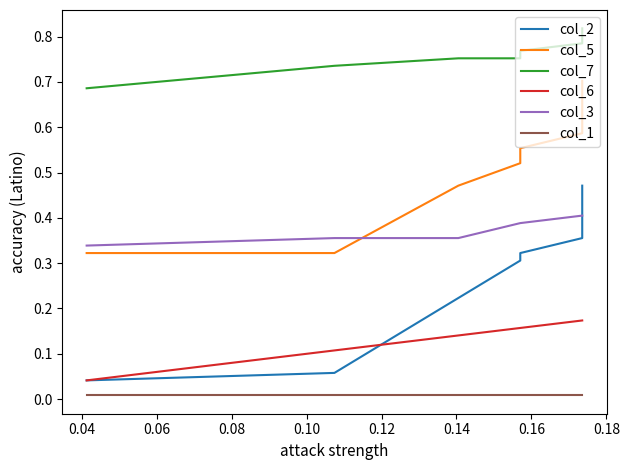

What is the value of the col_6 point at the 10th from the left?

0.2